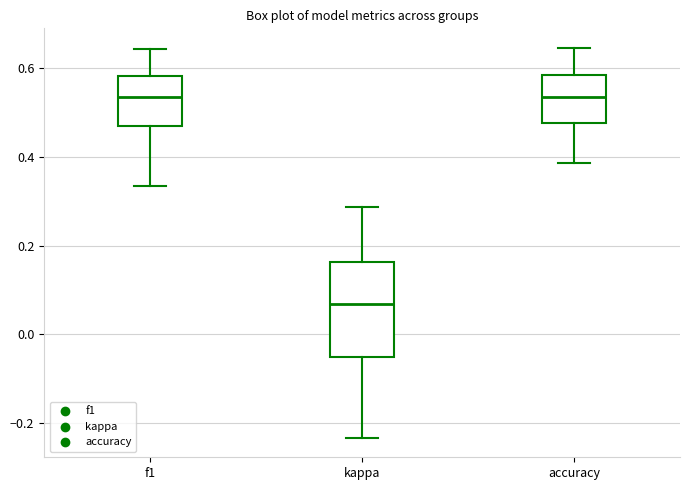

Reading left to right, transcribe this box plot: for each box, give where its median line is, the range the box spans, and where its two whiskers end, as read against the y-axis. The values are not printed on the chart, so give them approximately, as read against the axis.

f1: median 0.54, box 0.46 to 0.58, whiskers 0.34 to 0.64
kappa: median 0.06, box -0.06 to 0.16, whiskers -0.24 to 0.28
accuracy: median 0.54, box 0.48 to 0.58, whiskers 0.38 to 0.64